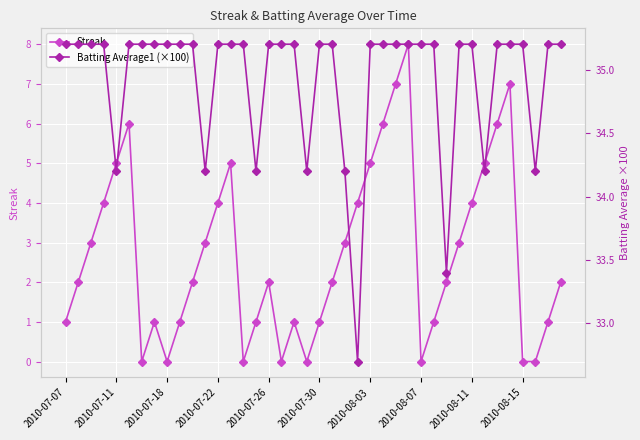

Reading left to right, list all the values displayed in this chart.

Streak: 1.0	2.0	3.0	4.0	5.0	6.0	0.0	1.0	0.0	1.0	2.0	3.0	4.0	5.0	0.0	1.0	2.0	0.0	1.0	0.0	1.0	2.0	3.0	4.0	5.0	6.0	7.0	8.0	0.0	1.0	2.0	3.0	4.0	5.0	6.0	7.0	0.0	0.0	1.0	2.0
Batting Average1 (×100): 35.2	35.2	35.2	35.2	34.2	35.2	35.2	35.2	35.2	35.2	35.2	34.2	35.2	35.2	35.2	34.2	35.2	35.2	35.2	34.2	35.2	35.2	34.2	32.7	35.2	35.2	35.2	35.2	35.2	35.2	33.4	35.2	35.2	34.2	35.2	35.2	35.2	34.2	35.2	35.2